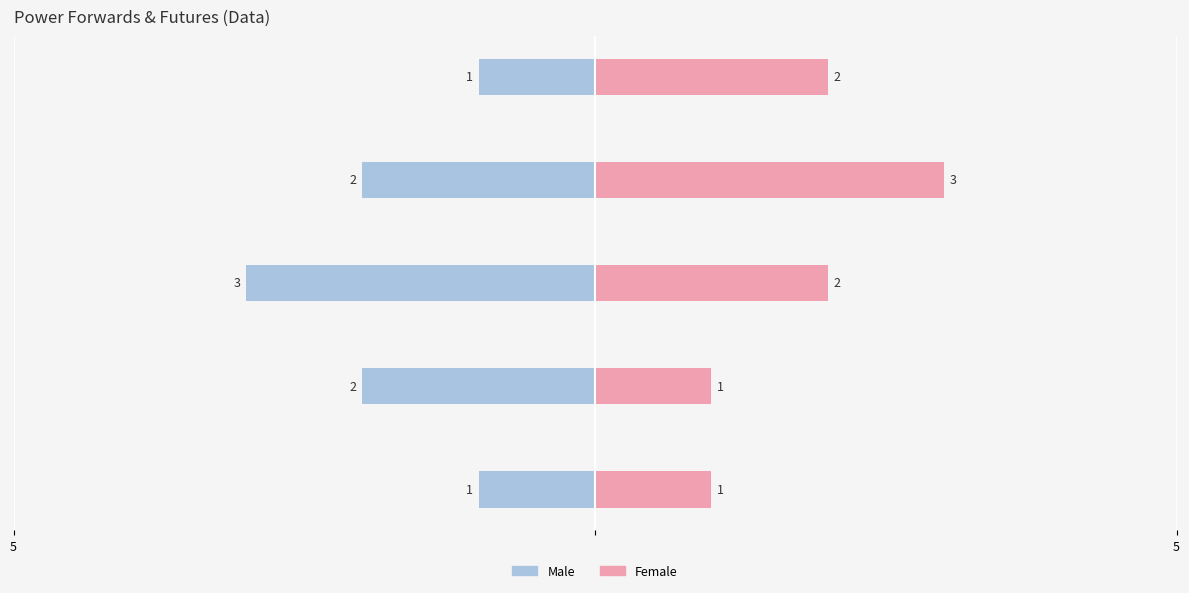

Is the value of Male at As Of: 01/15/2012 greater than the value of Female at Forward Term: Monthly?

No